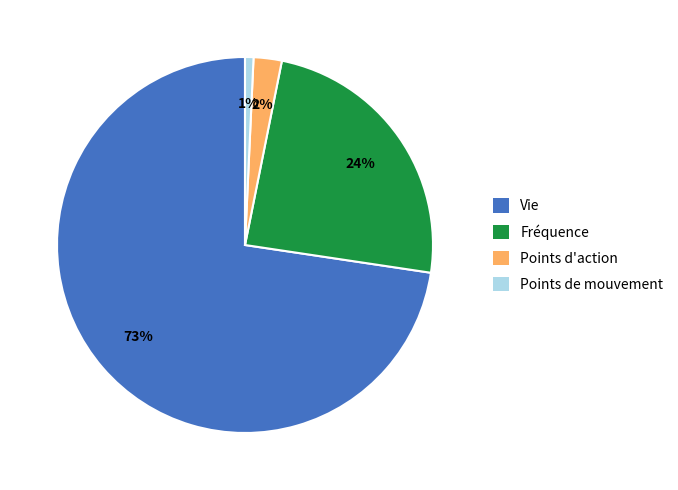

What is the largest slice in the pie chart?

Vie